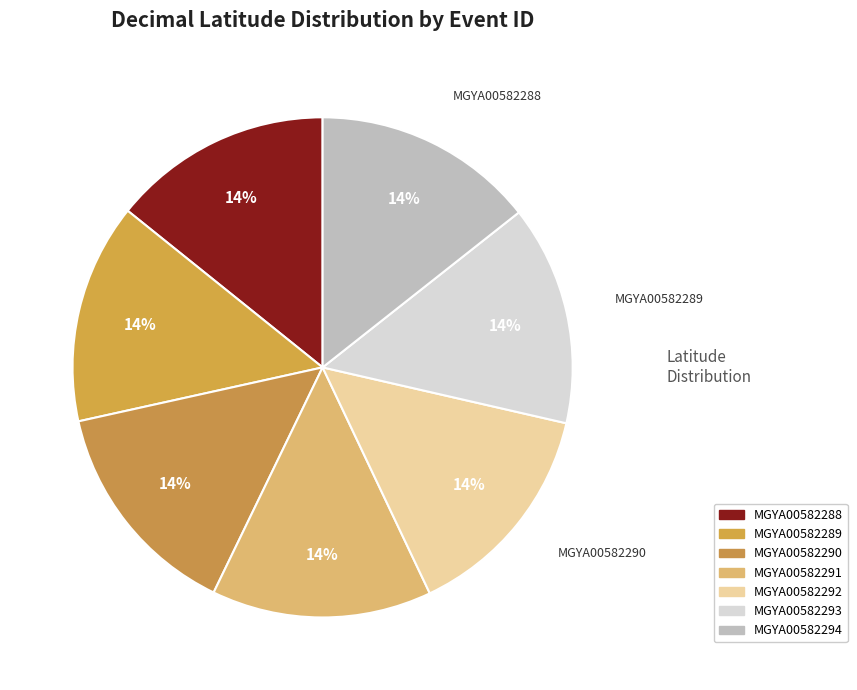

True or false: MGYA00582290 accounts for 14% of the total.

True